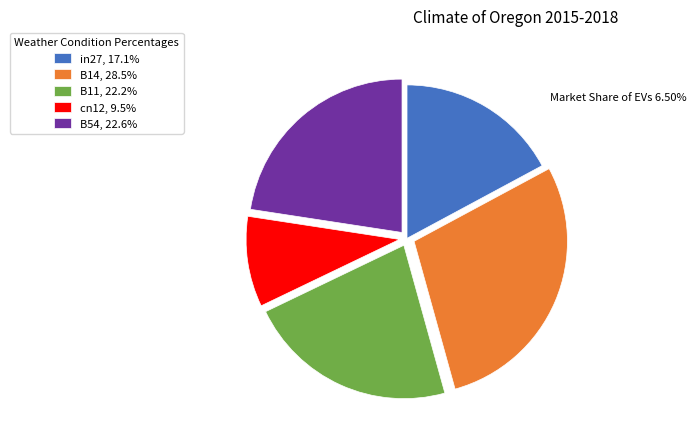

Is the sum of B11, 22.2% and B14, 28.5% greater than half?

Yes